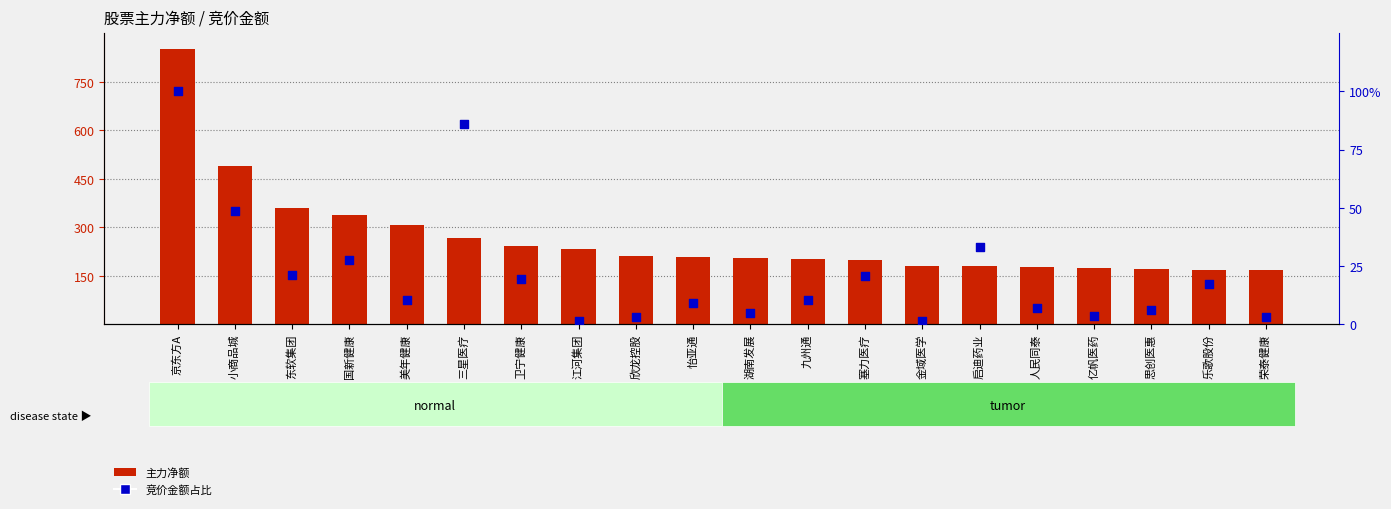

Is the value of 主力净额 at 江河集团 greater than the value of 竞价金额占比 at 京东方A?

Yes